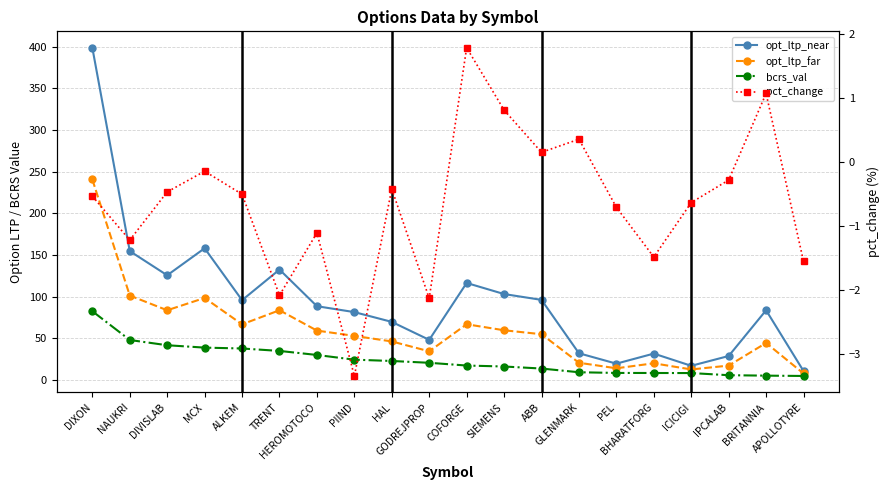

True or false: pct_change and opt_ltp_far cross at least once.

False